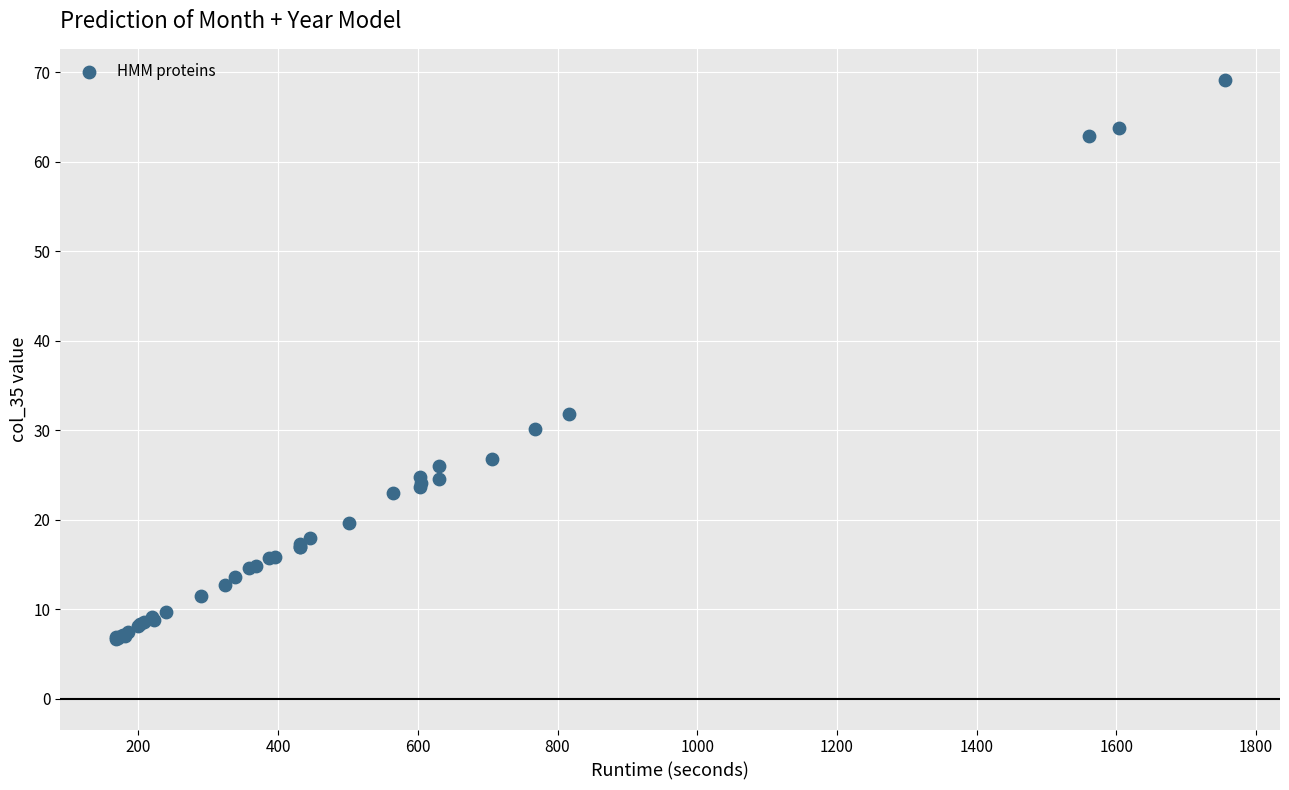

What Y value in the scatter plot is closest to 37?

31.8